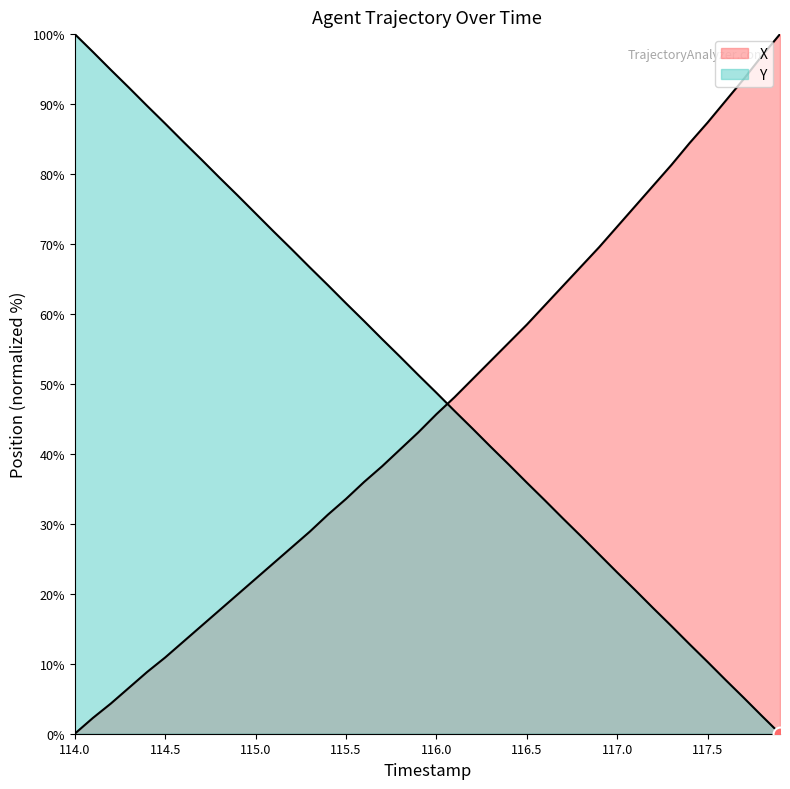

What is the spread (max minus min) of values at 117.1?

54.9